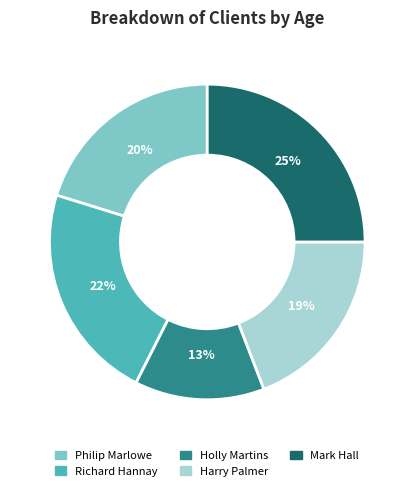

What is the ratio of the value at Mark Hall to the value at Holly Martins?

1.9